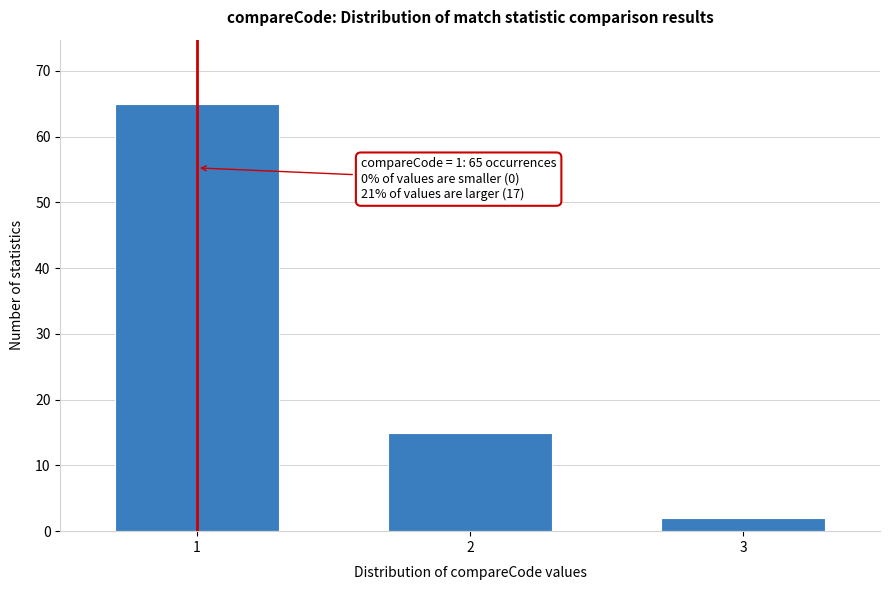

Reading right to left, list all the values displayed in this chart.

3=2	2=15	1=65